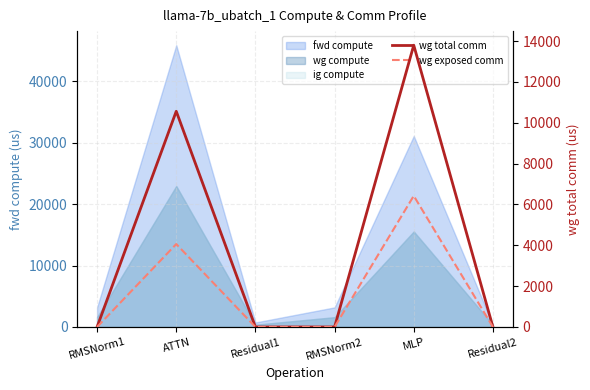

True or false: wg total comm has a value of 18161.9 at MLP.

False